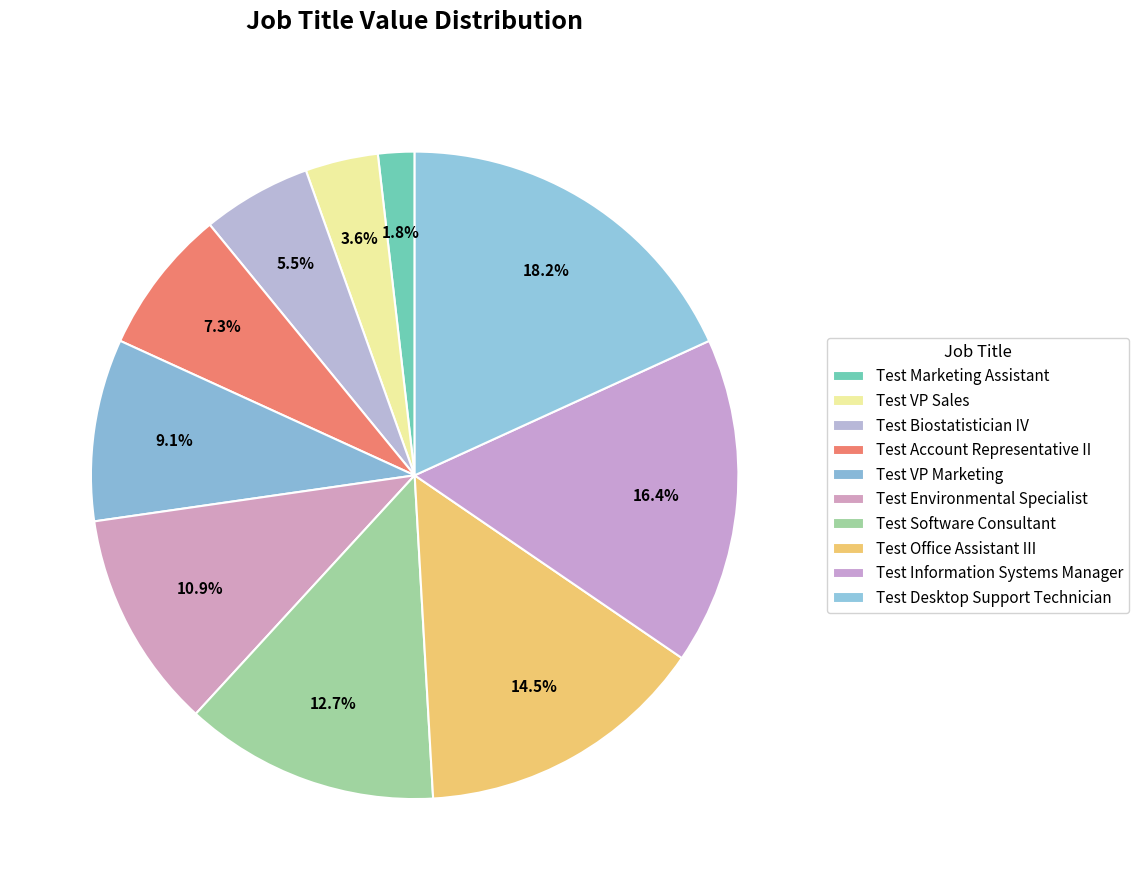

How many segments does this pie chart have?

10